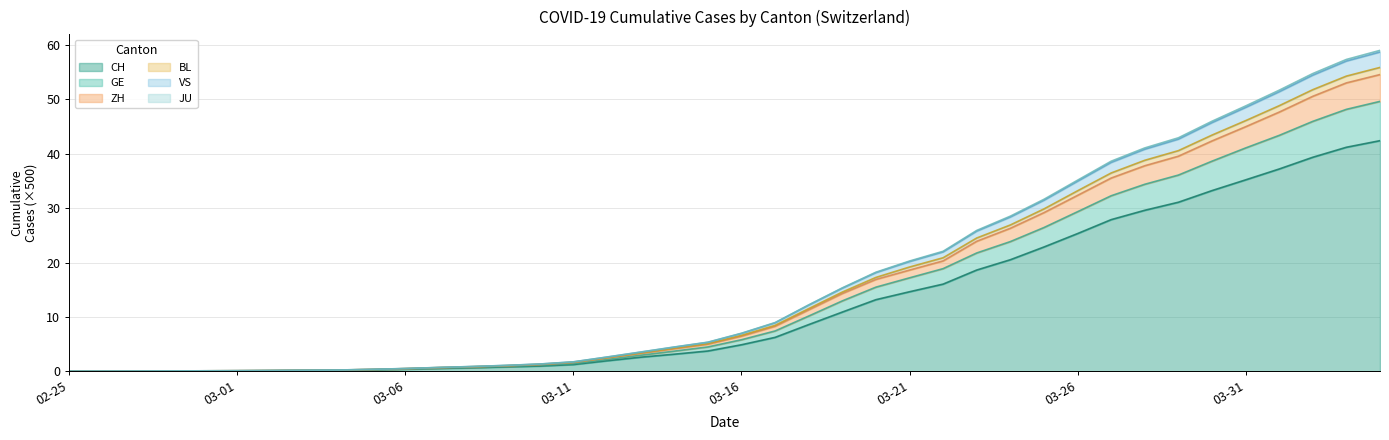

What is the label of the 22nd point from the left?

2020-03-17